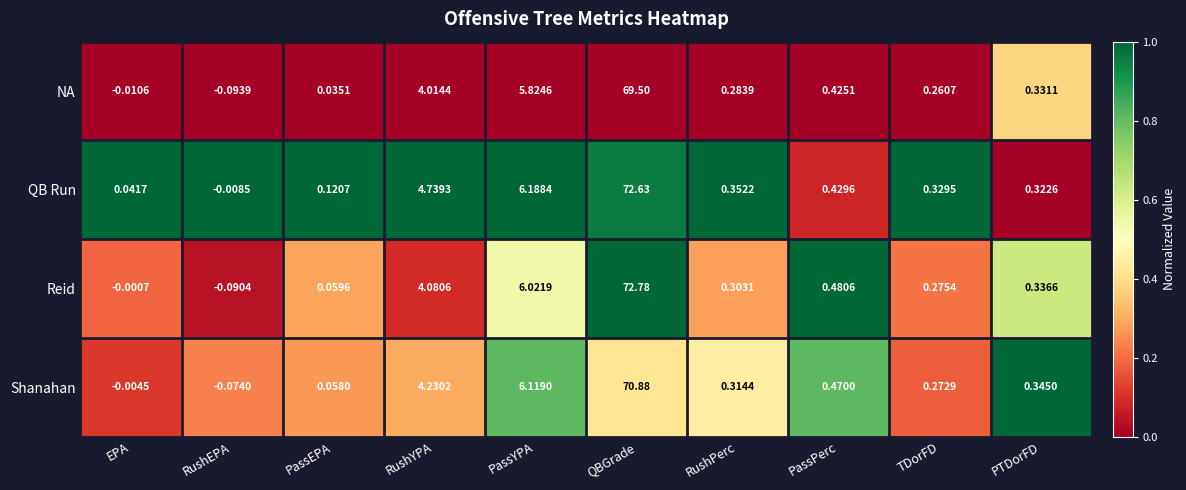

Rank the series by their maximum value, from lowest to highest.

NA, Shanahan, QB Run, Reid